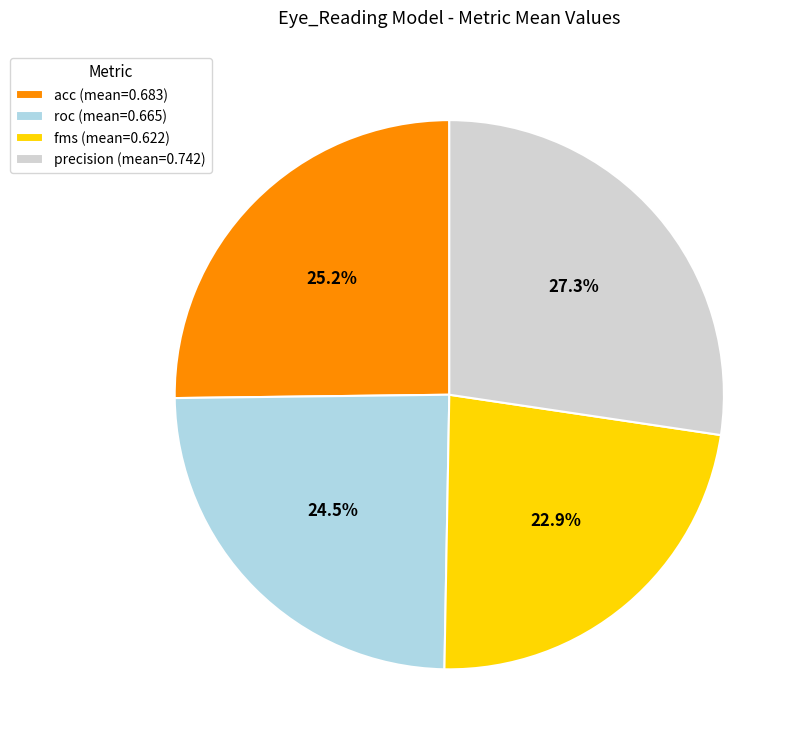

How much of the chart is everything except roc?

75.5%